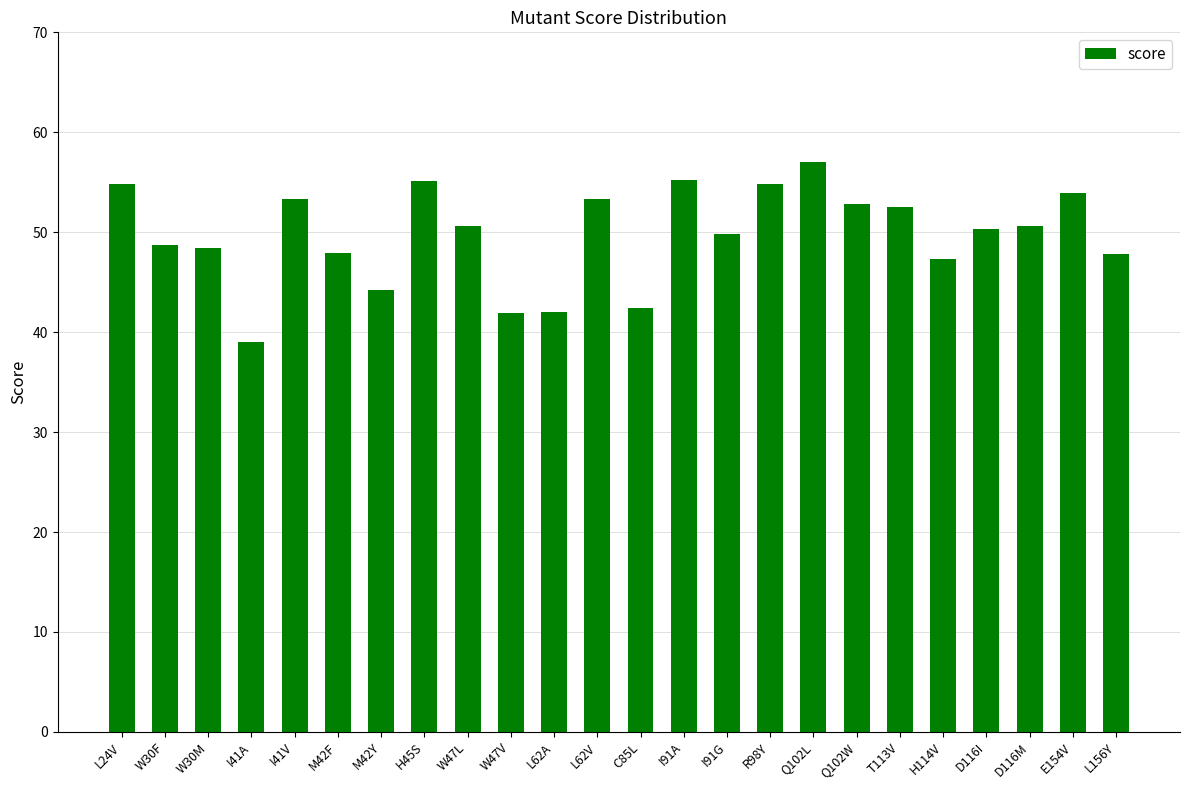

What is the minimum value shown in the chart?

39.0